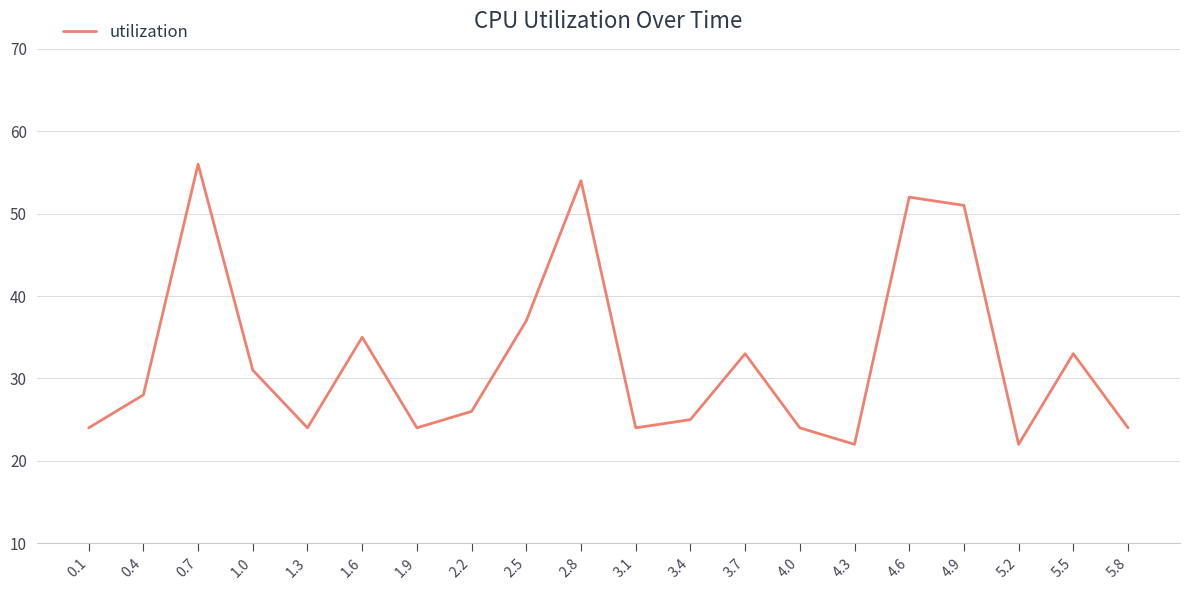

What is the minimum value shown in the chart?

22